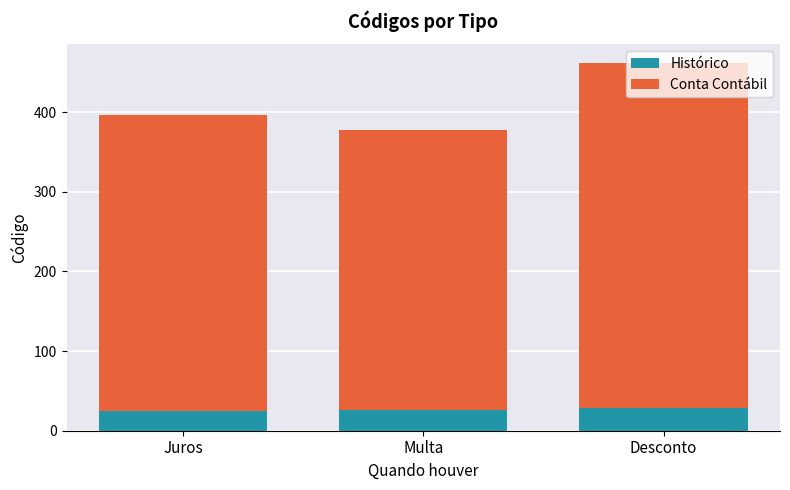

At which category is the sum across all series the highest?

Desconto